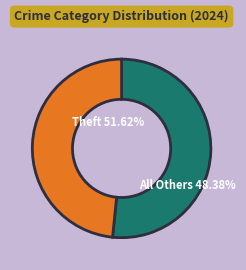

Is it true that Burglary is 1% of the pie?

False